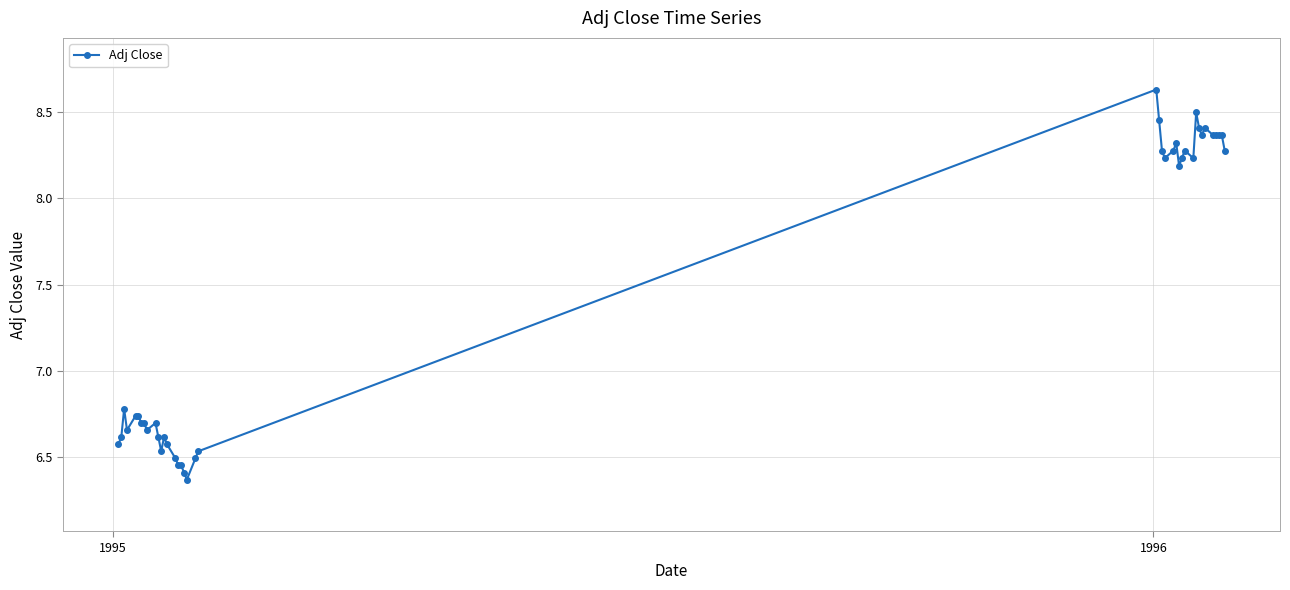

What is the value of the 3rd point from the left?

6.8